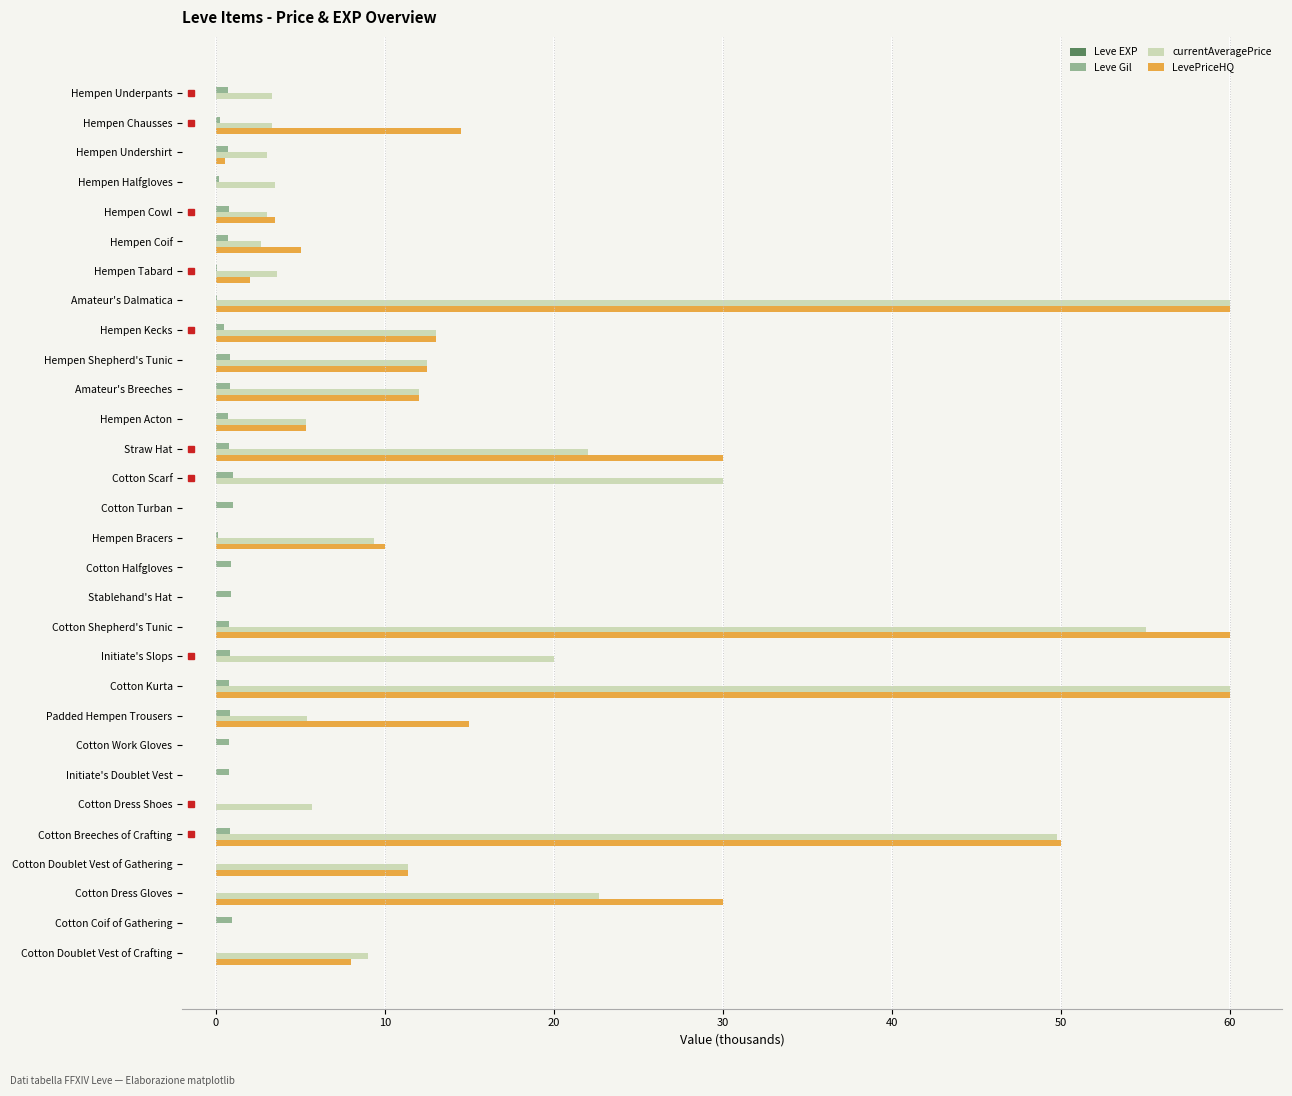

Is it true that LevePriceHQ equals 18.4 at Initiate's Slops?

False